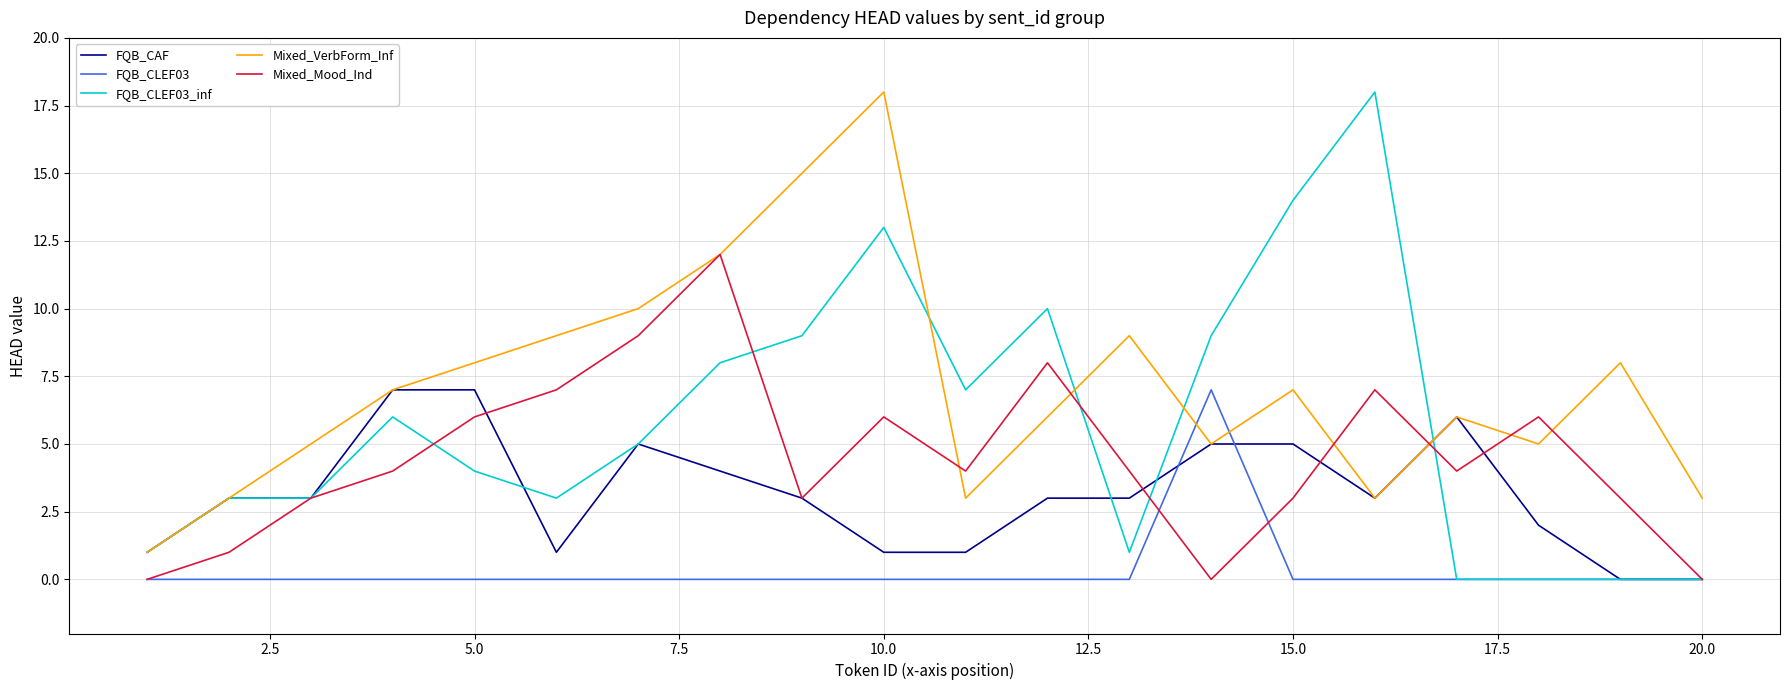

Which series has the largest total across all categories?

Mixed_VerbForm_Inf